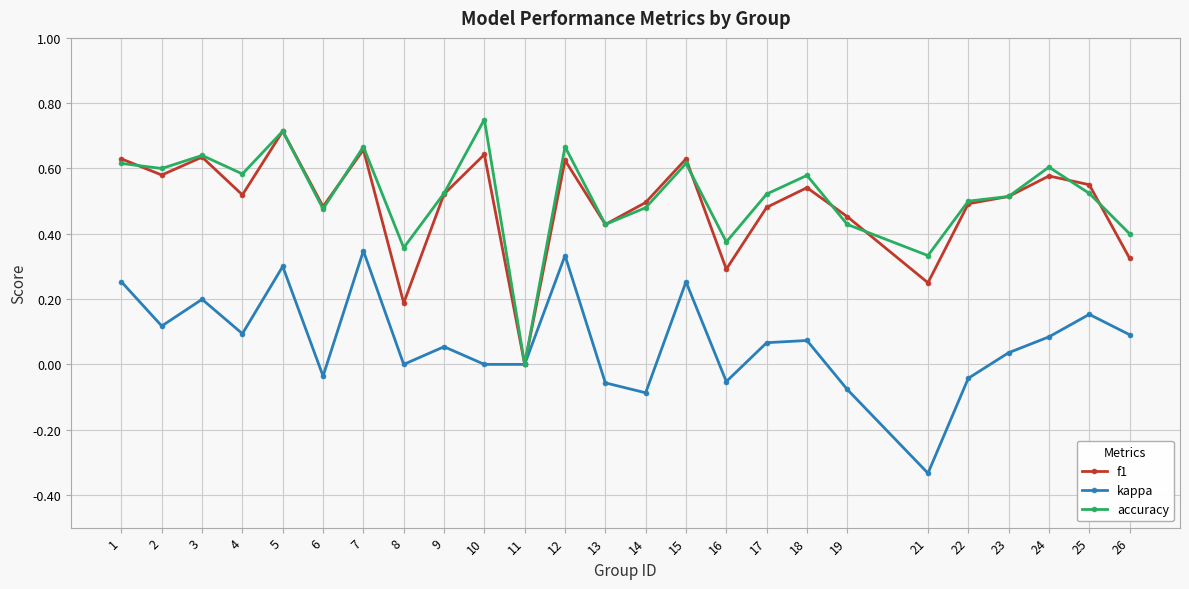

True or false: f1 has more than 0 points higher than both neighbors.

True